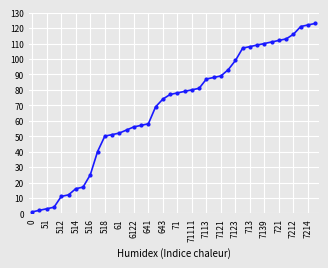

What is the value of the 33rd point from the left?

110